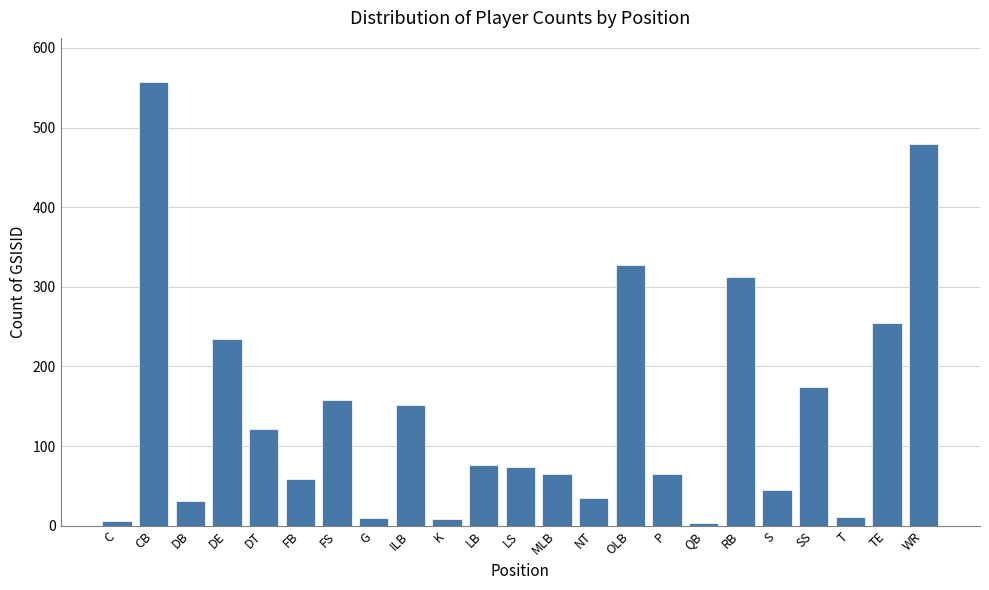

What is the label of the 11th bar from the left?

LB